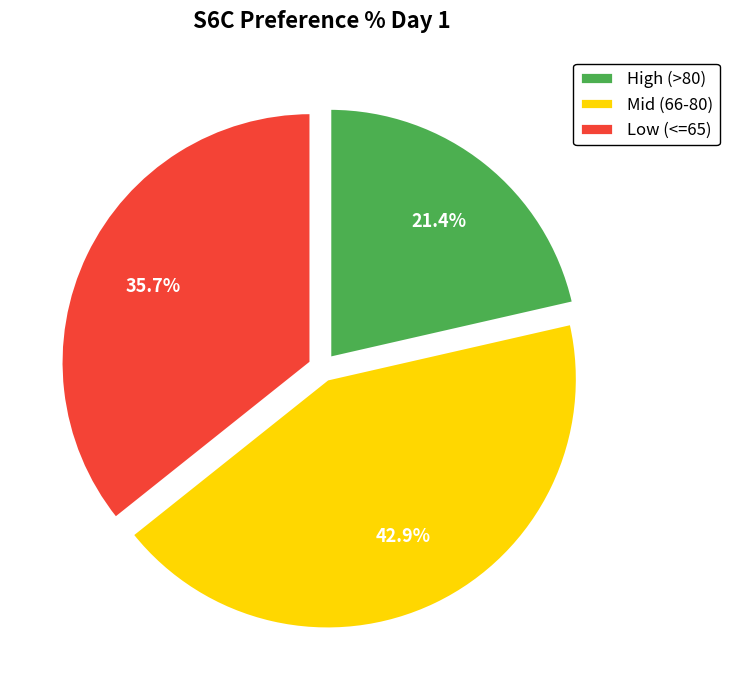

What is the smallest slice in the pie chart?

High (>80)